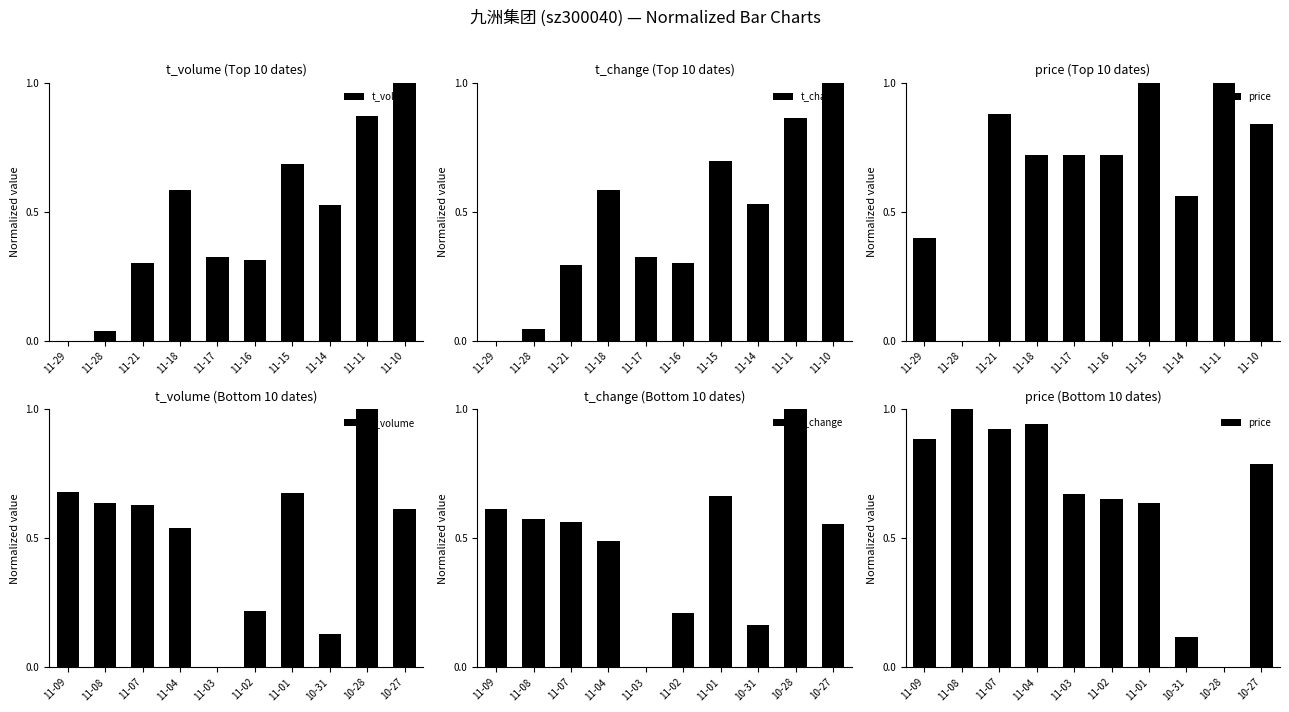

What is the value of the t_change bar at the 8th from the left?

0.2